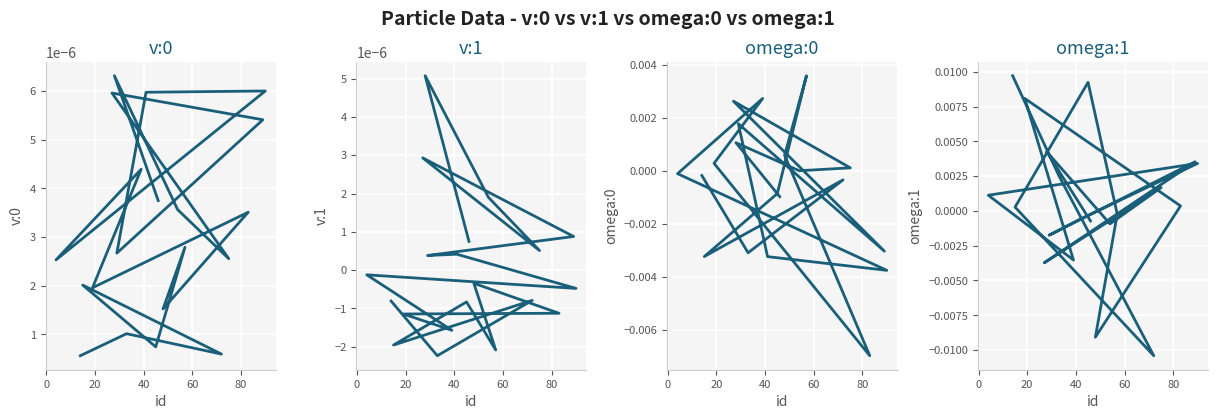

Is it true that omega:0 equals 0.0 at 16?

False